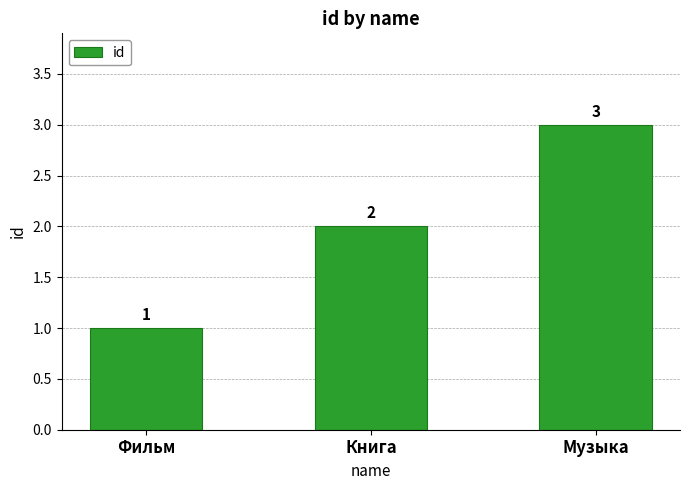

Rank the categories by value from highest to lowest.

Музыка, Книга, Фильм